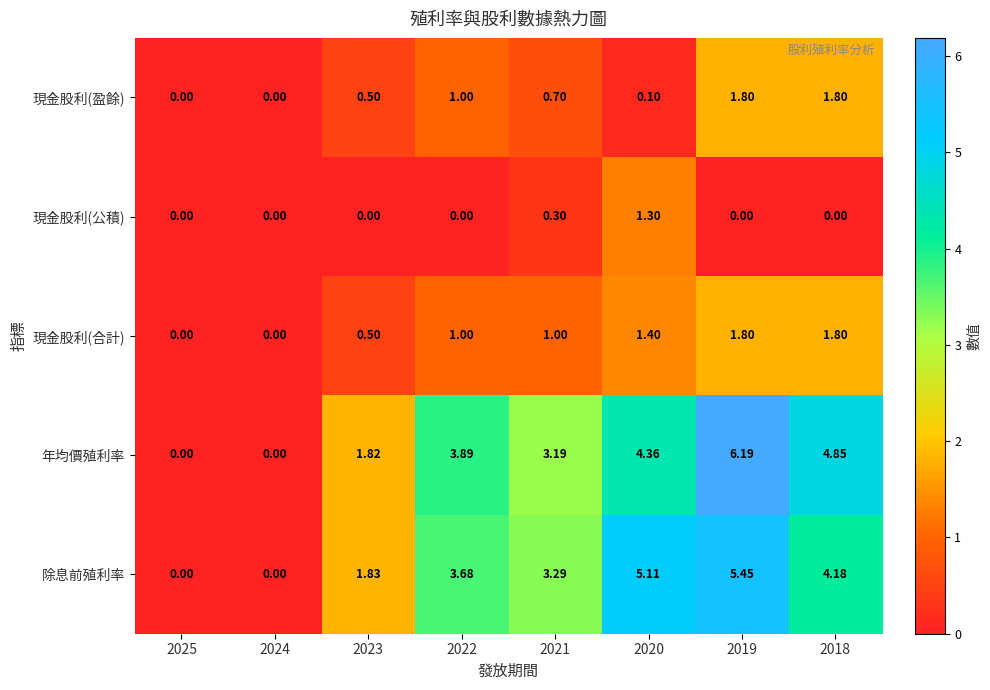

Which series has the widest spread of values?

年均價殖利率